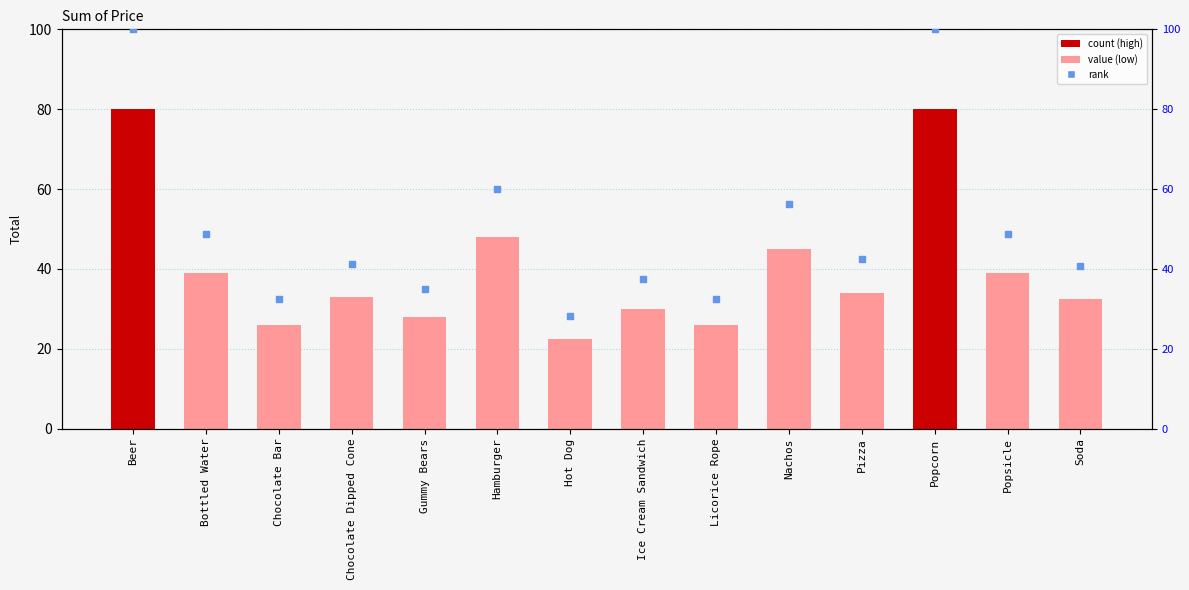

At which category is the sum across all series the highest?

Beer